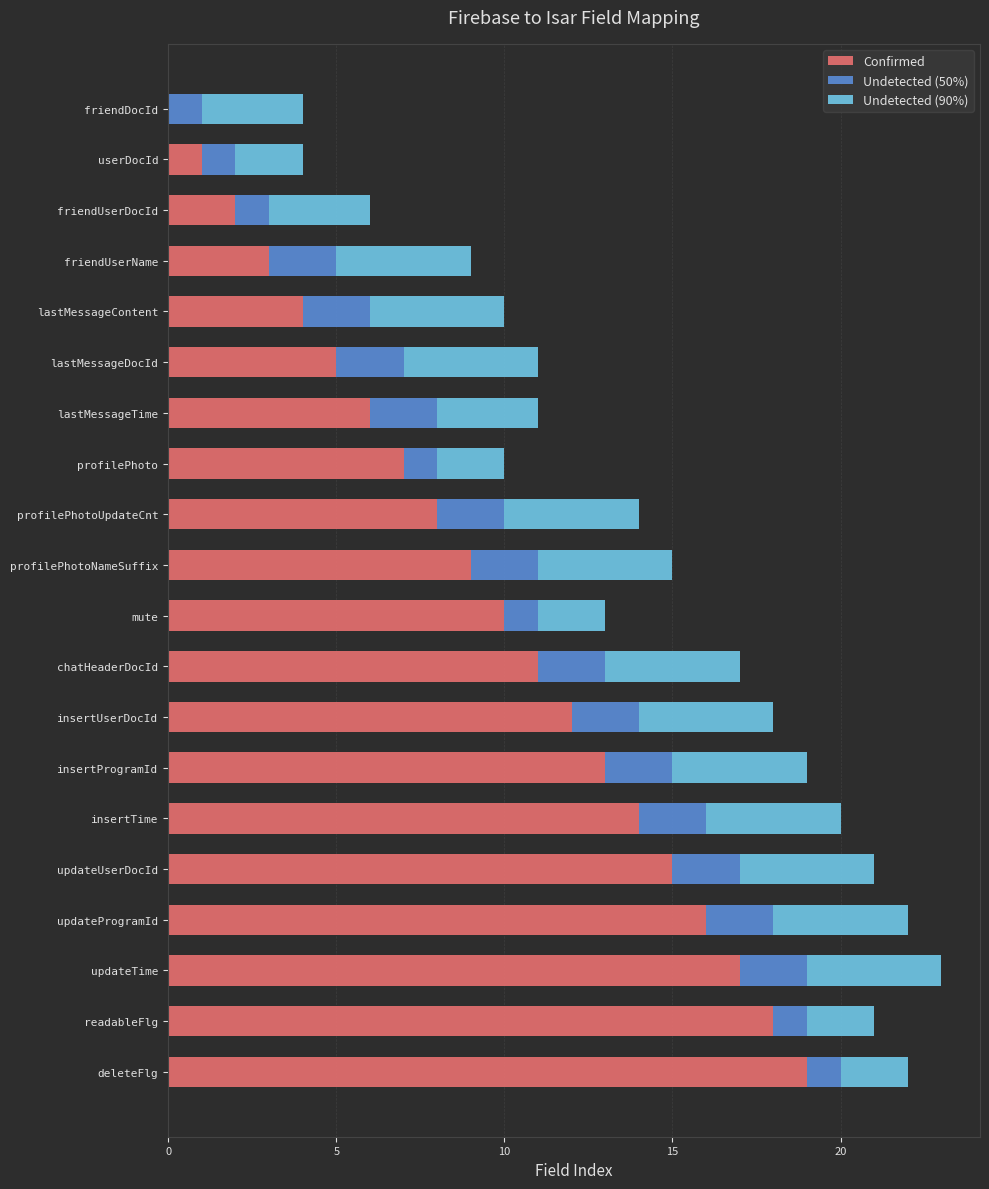

What is the highest value of the Confirmed series?

19